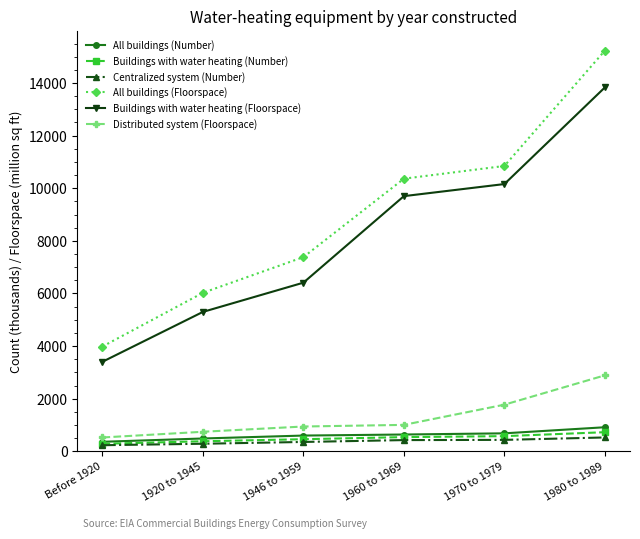

How many lines are shown in the chart?

6